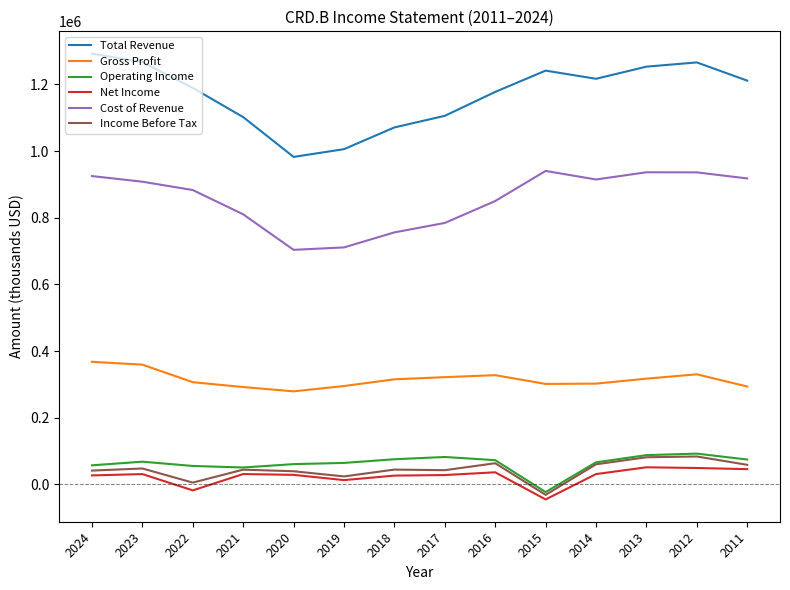

What is the difference between the highest and lowest values at 2021?

1071300